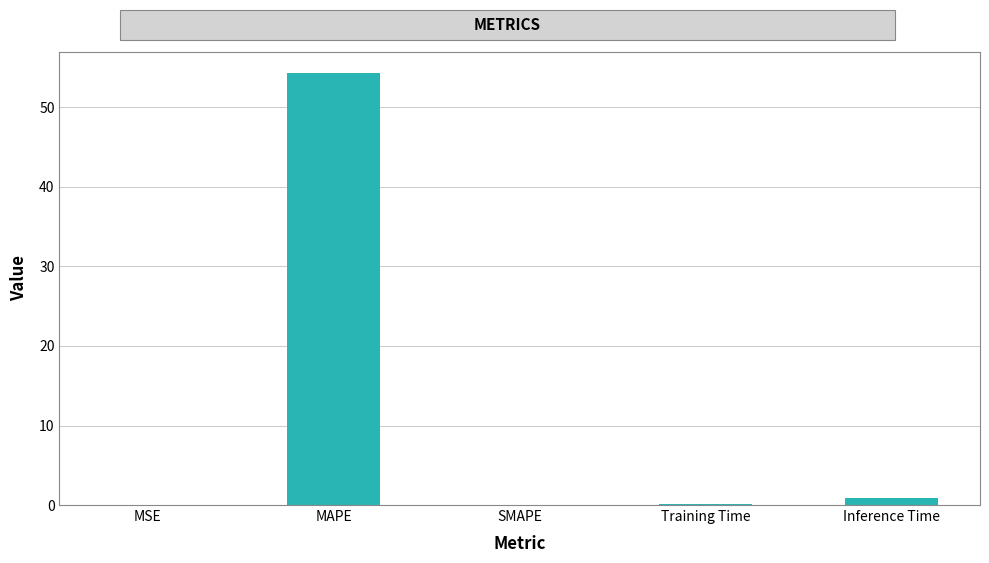

The chart shows a value of 0.9 at Inference Time. True or false?

True